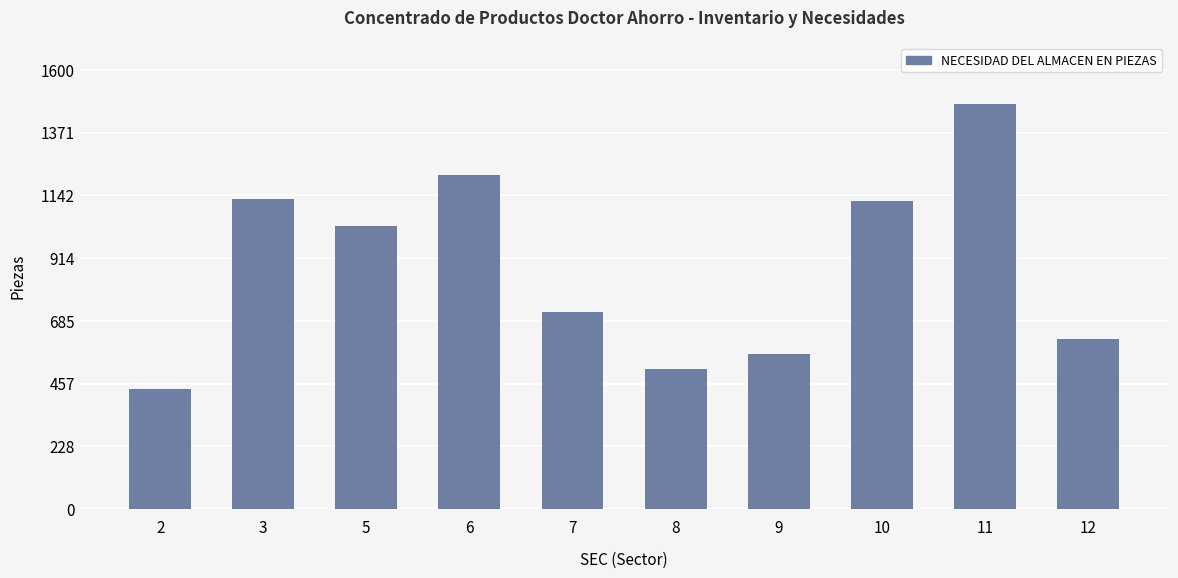

Are the bars grouped side by side (vs. stacked)?

No